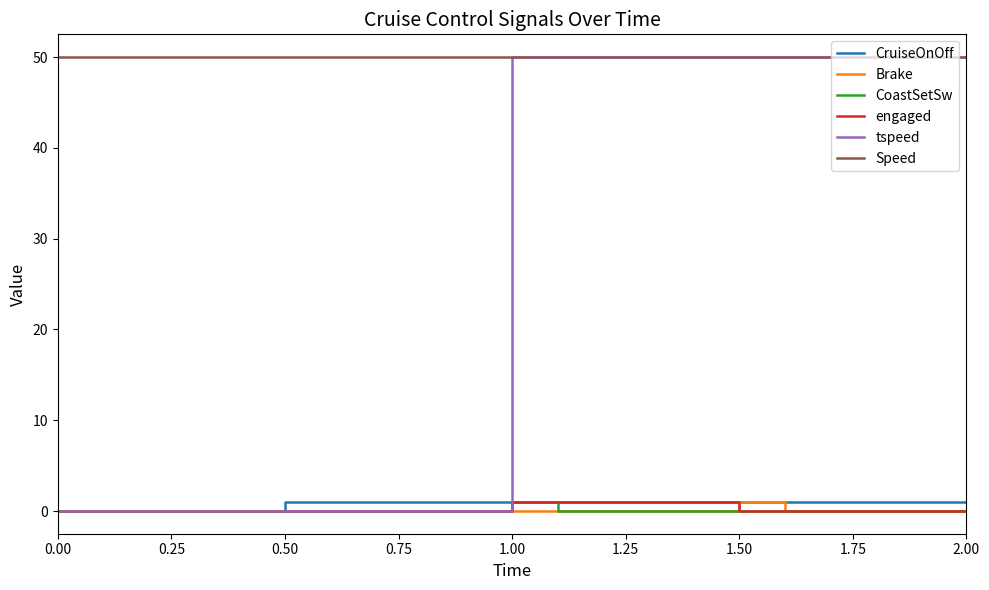

What is the sum of the Speed values at 1.50 and 0.50?

100